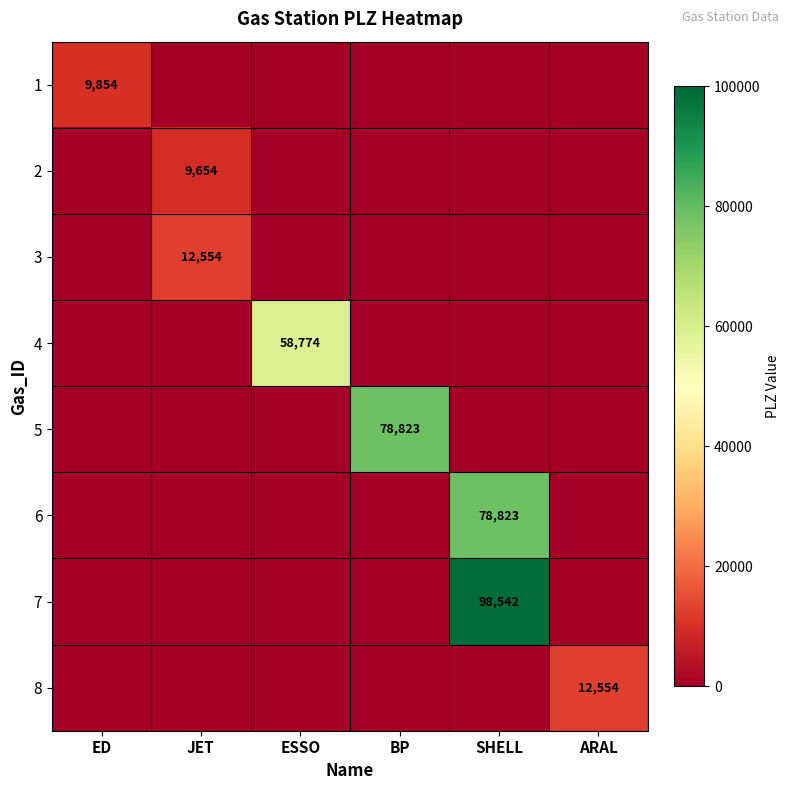

True or false: 4 has a value of 86920 at ESSO.

False